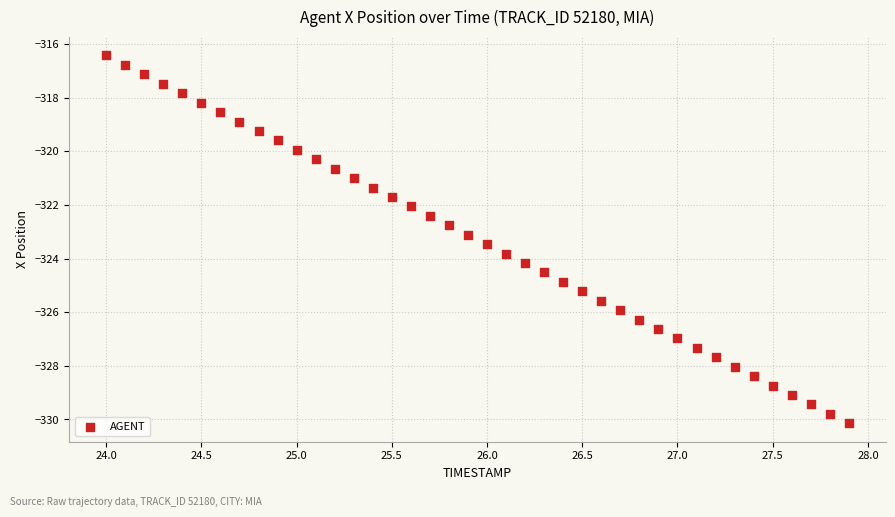

What is the range of Y values (max minus min)?

13.7